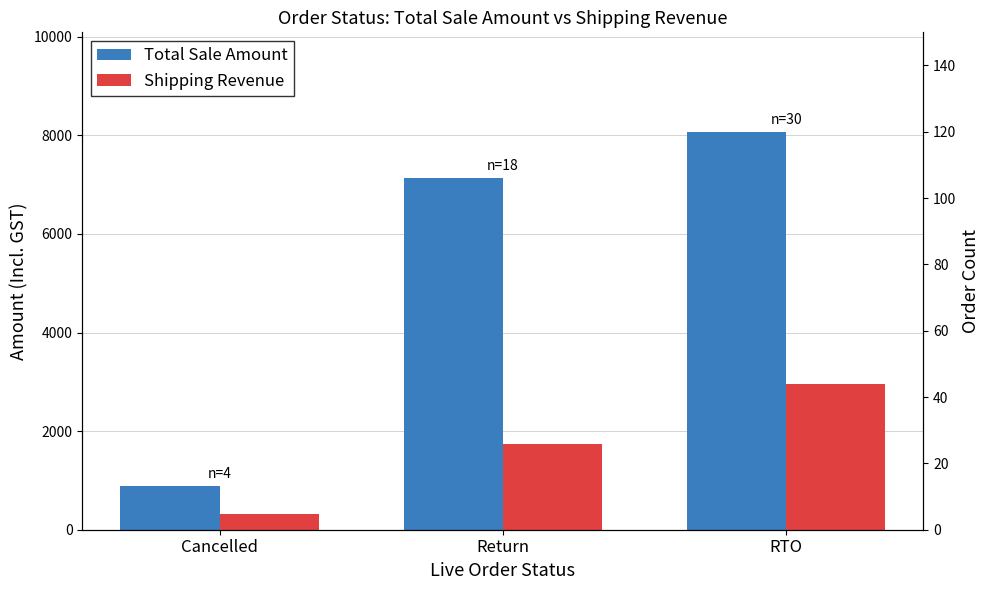

List the series in order of their overall mean, lowest first.

Shipping Revenue, Total Sale Amount